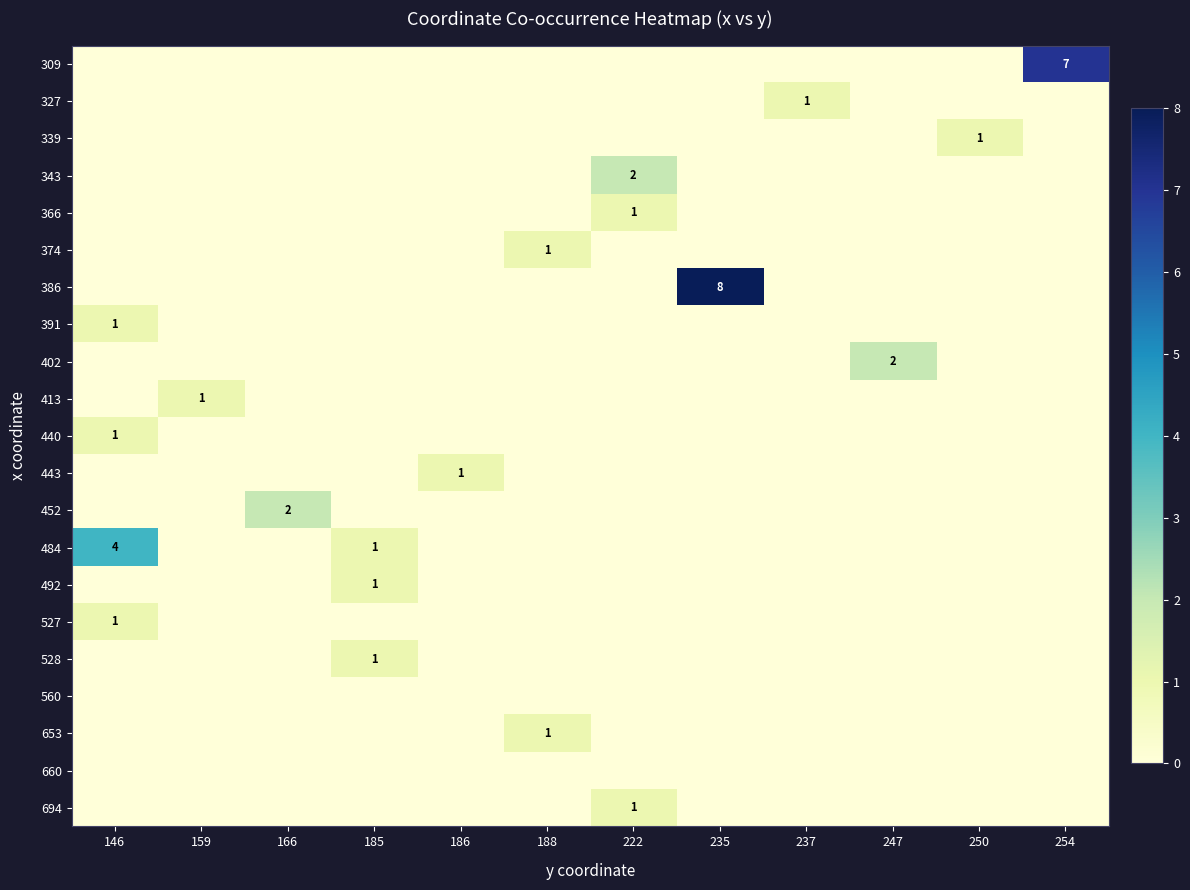

At how many categories does at least one series exceed 0?

12